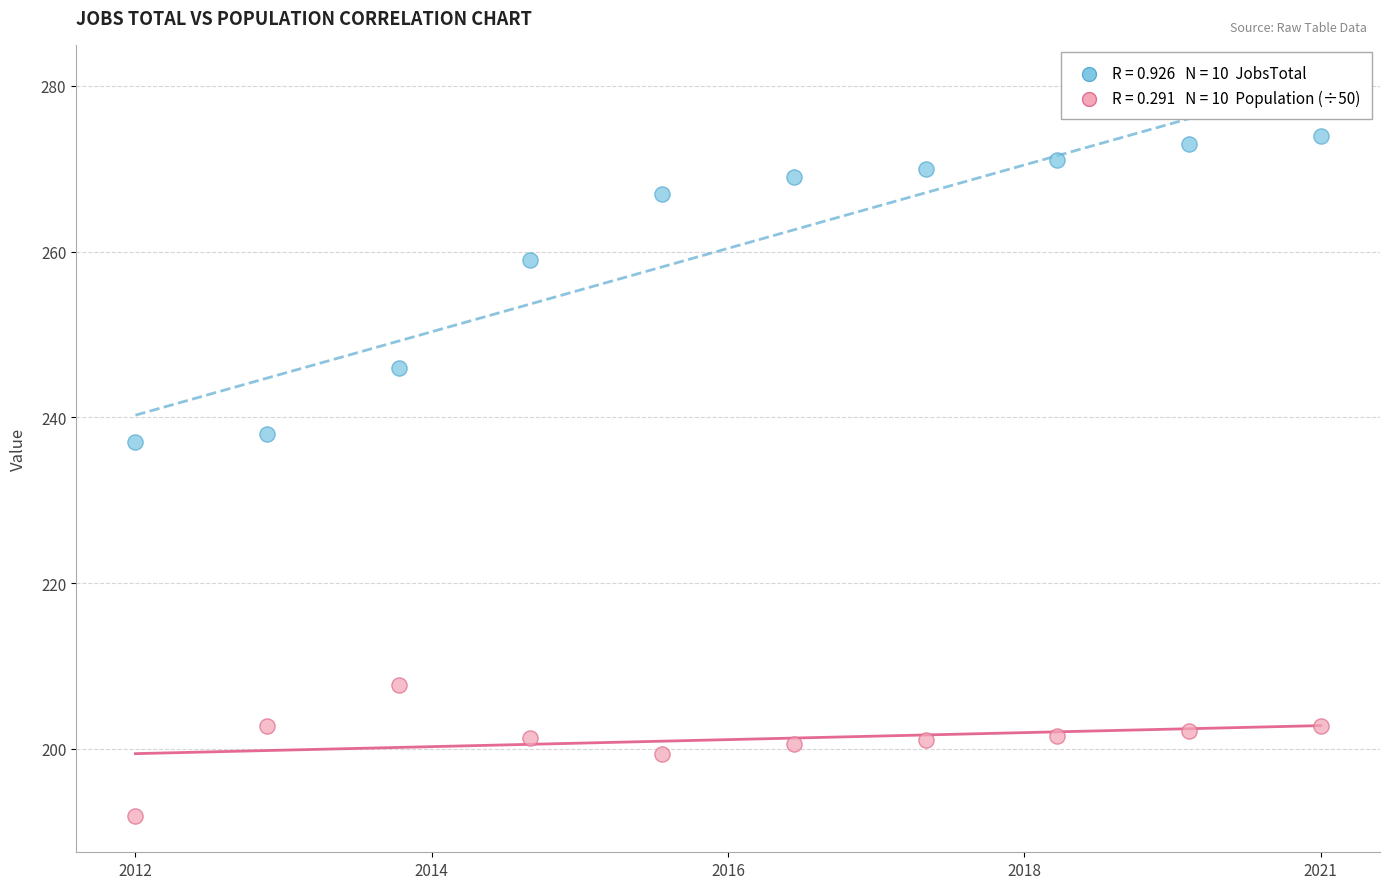

Across all series, what Y value is closest to 232?

237.0